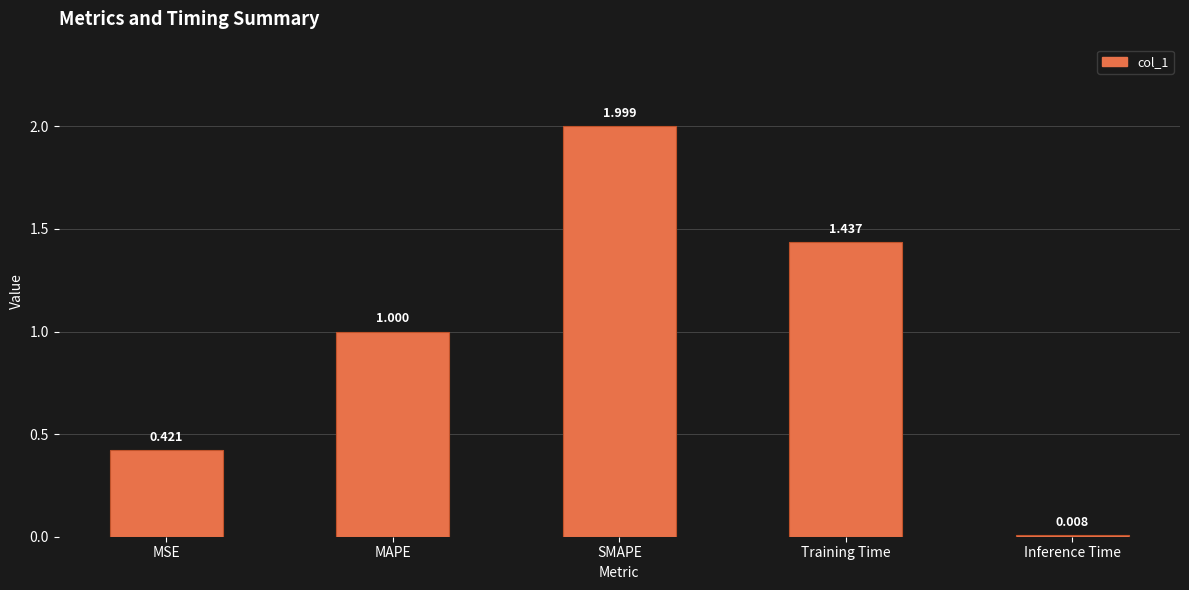

Between SMAPE and Training Time, which is larger?

SMAPE